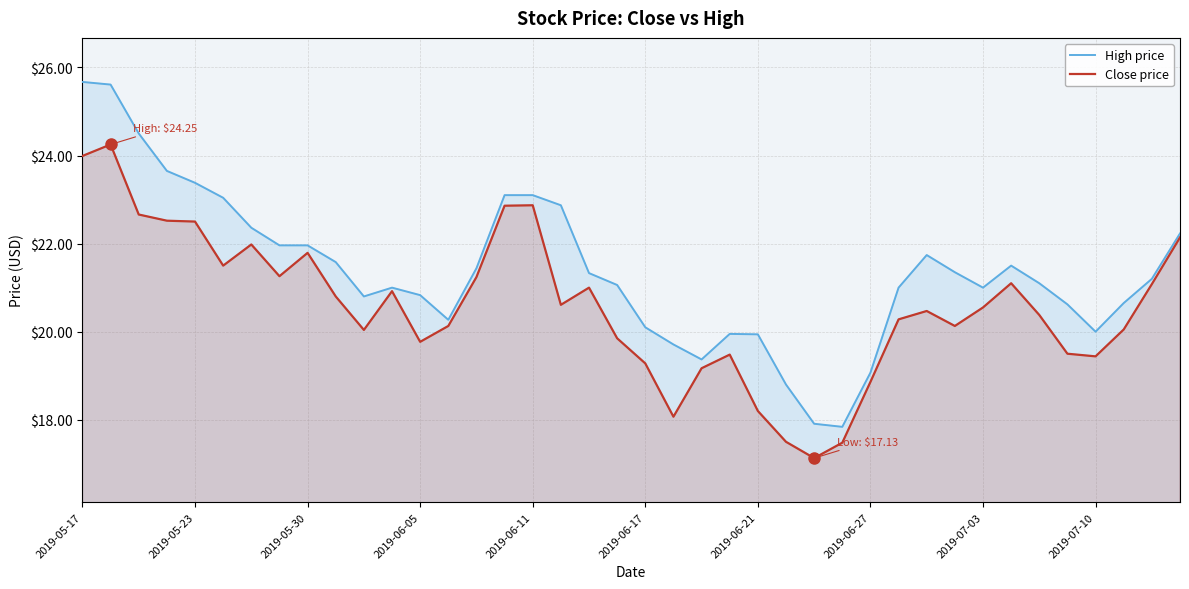

What value does the High price series have at 2019-07-10?

20.0